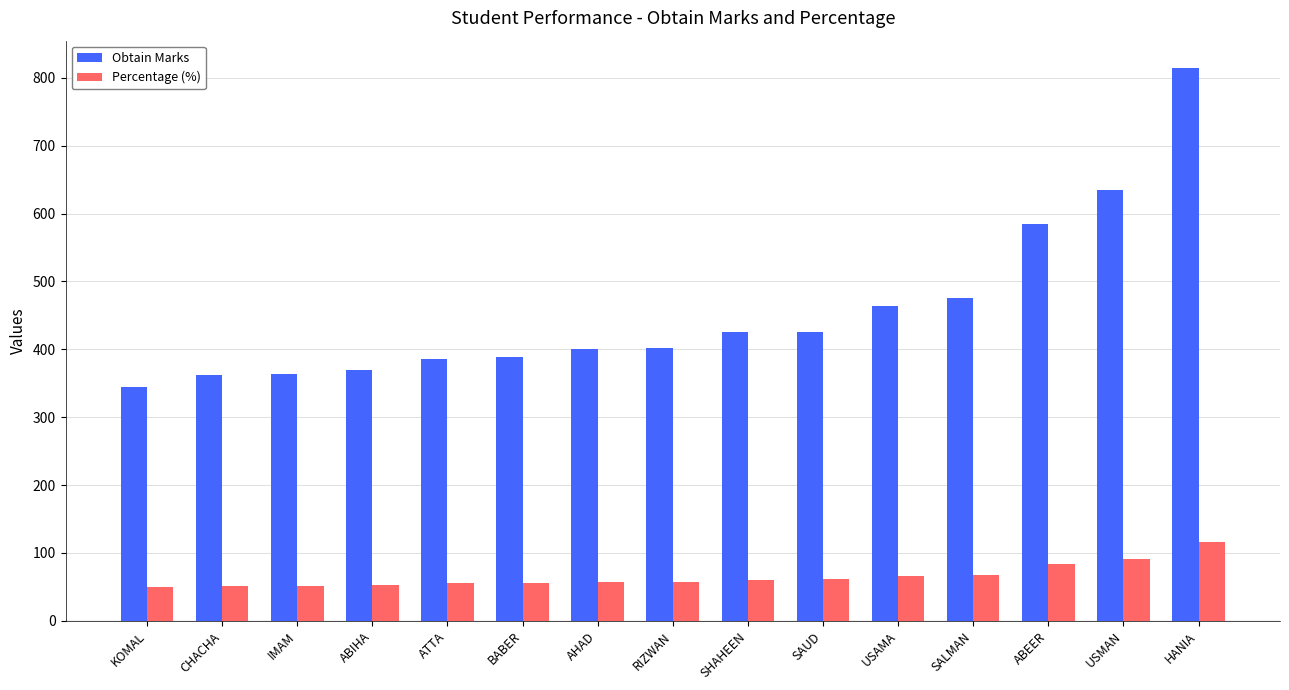

What is the difference between the Obtain Marks values at IMAM and SAUD?

63.0